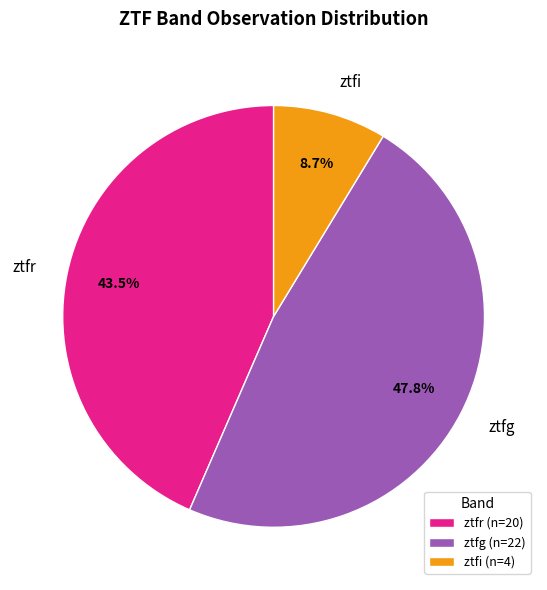

To the nearest percent, what is the combined percentage of ztfi and ztfr?

52%